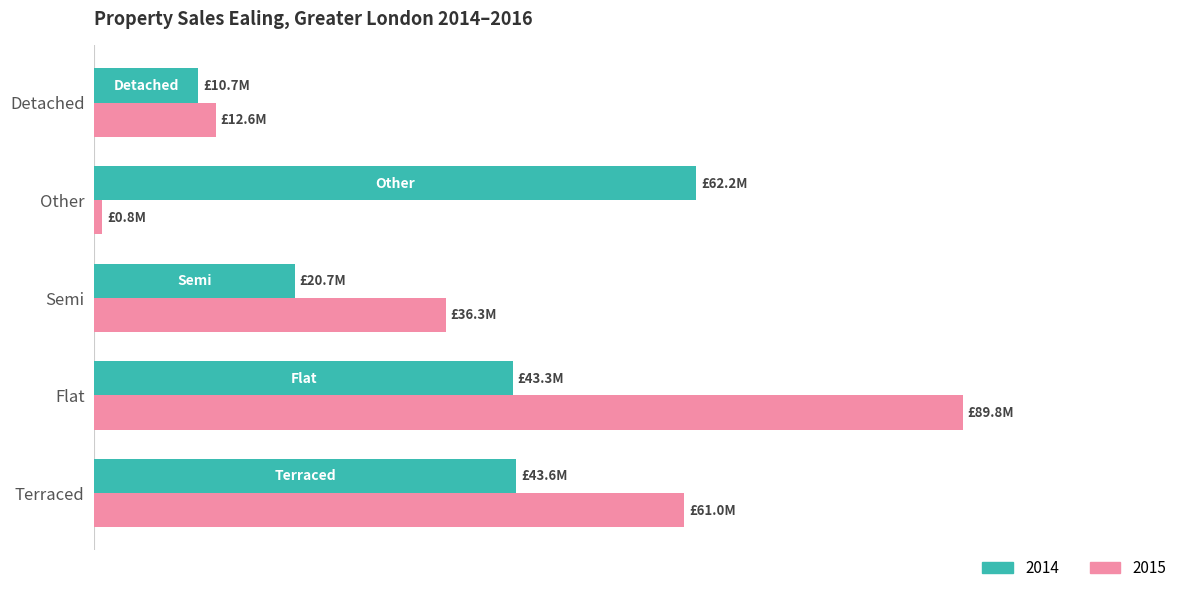

Reading left to right, extract all data points from this chart.

2014: 43619012	43277207	20712400	62204897	10734000
2015: 60995338	89801479	36343950	840000	12550000